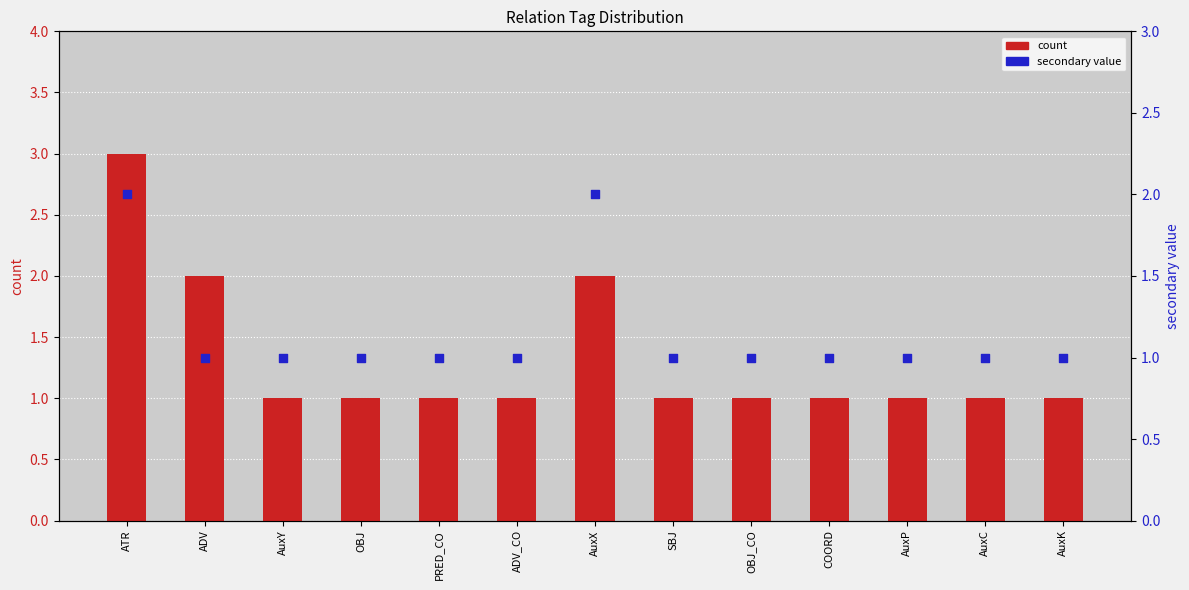

Which series contains the highest Y value?

count